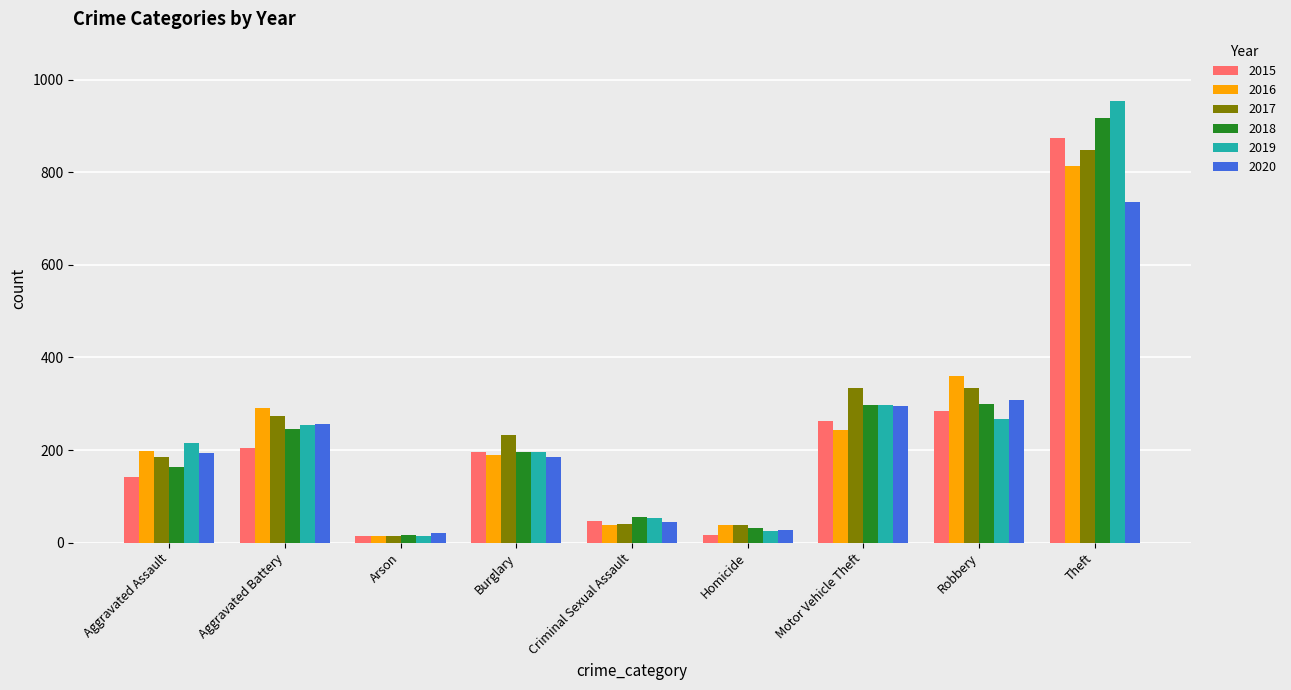

What is the difference between the 2018 values at Motor Vehicle Theft and Homicide?

265